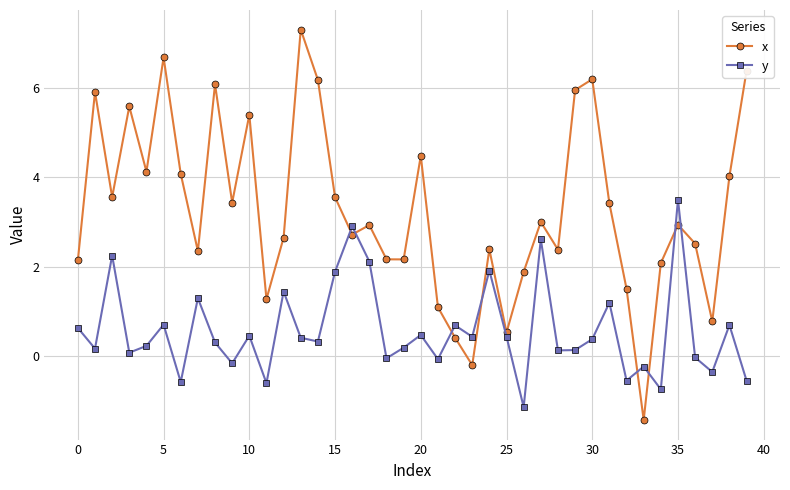

How many data points in x are above 2?

31